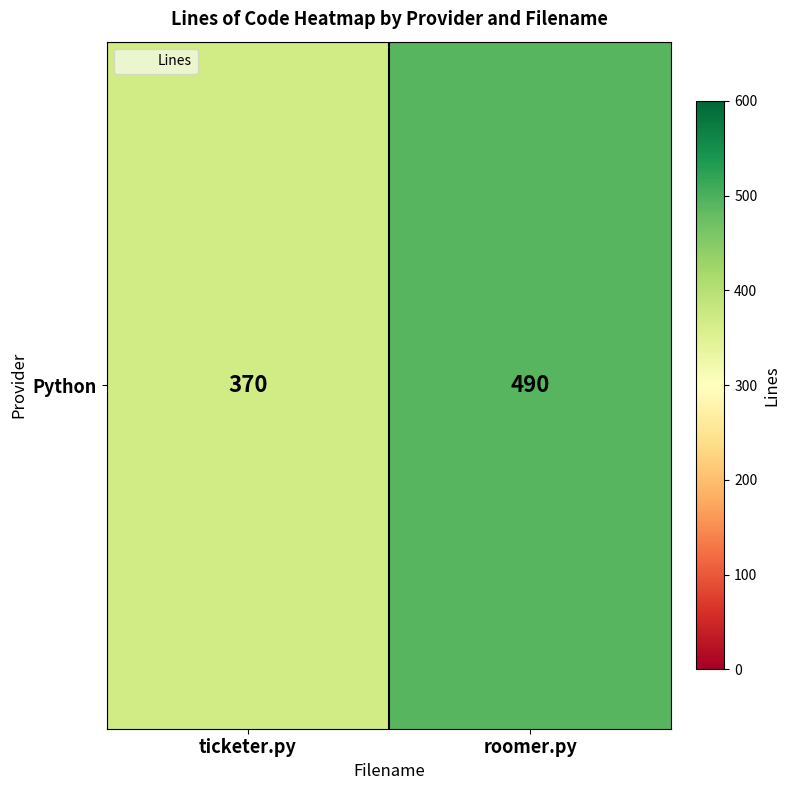

What is the difference between the values at roomer.py and ticketer.py?

120